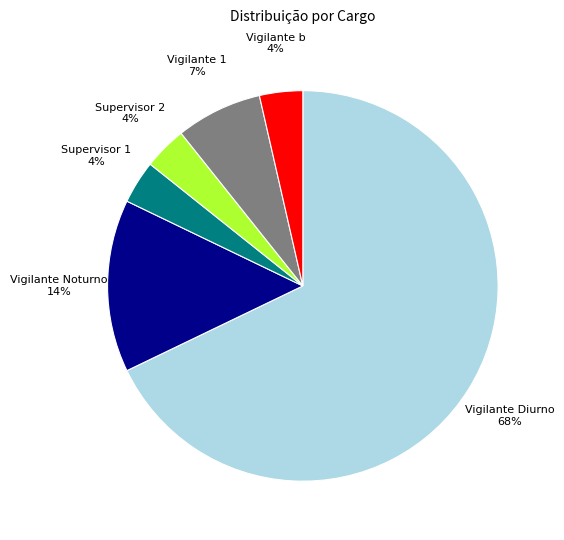

Does any single category account for the majority?

Yes